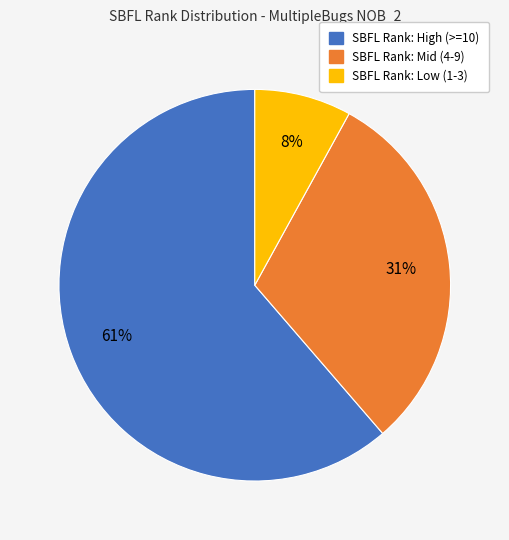

Count the number of slices in the pie.

3